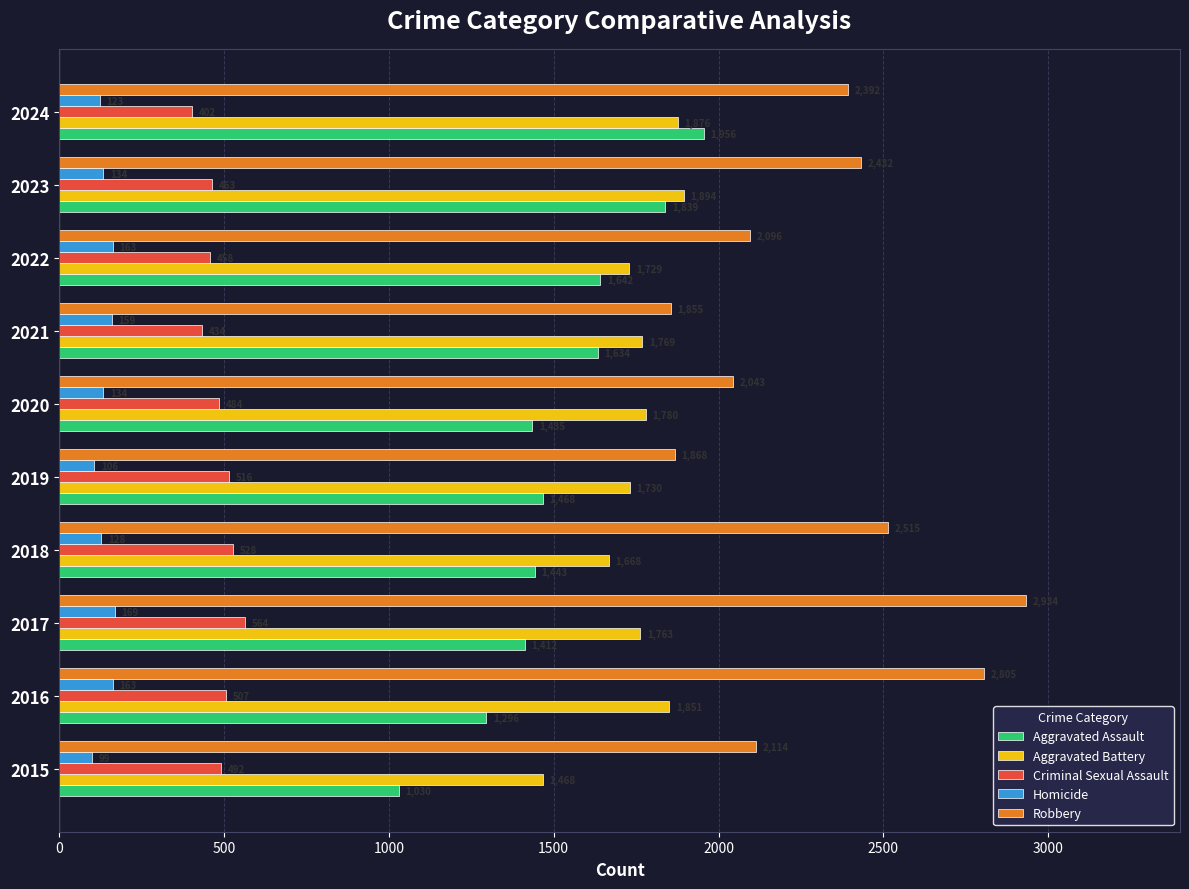

How many categories are shown in the chart?

10